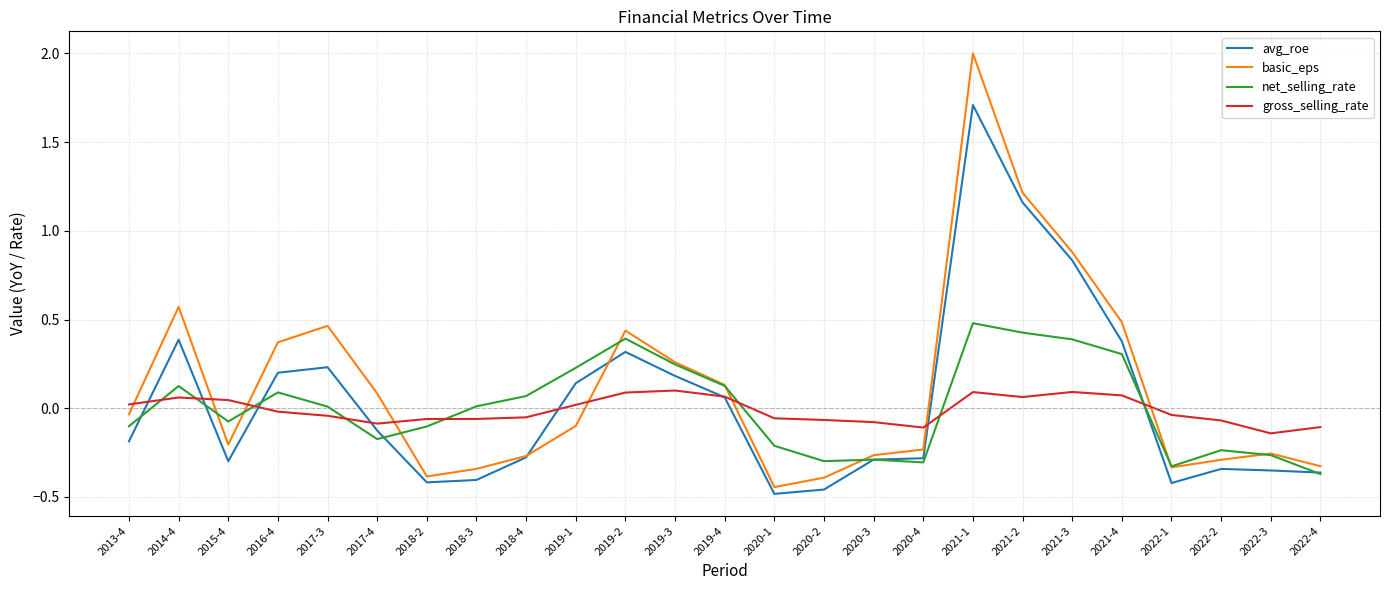

What is the difference between the maximum and minimum values in the avg_roe series?

2.2